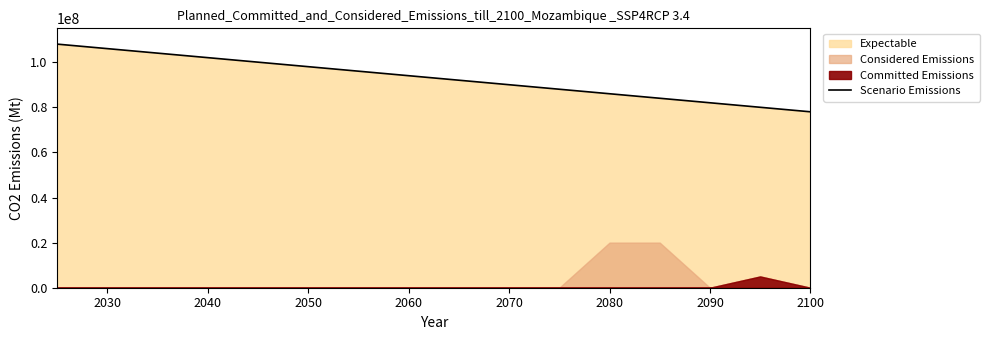

Reading left to right, what are all the values shown in this chart?

108000000	106000000	104000000	102000000	100000000	98000000	96000000	94000000	92000000	90000000	88000000	86000000	84000000	82000000	80000000	78000000